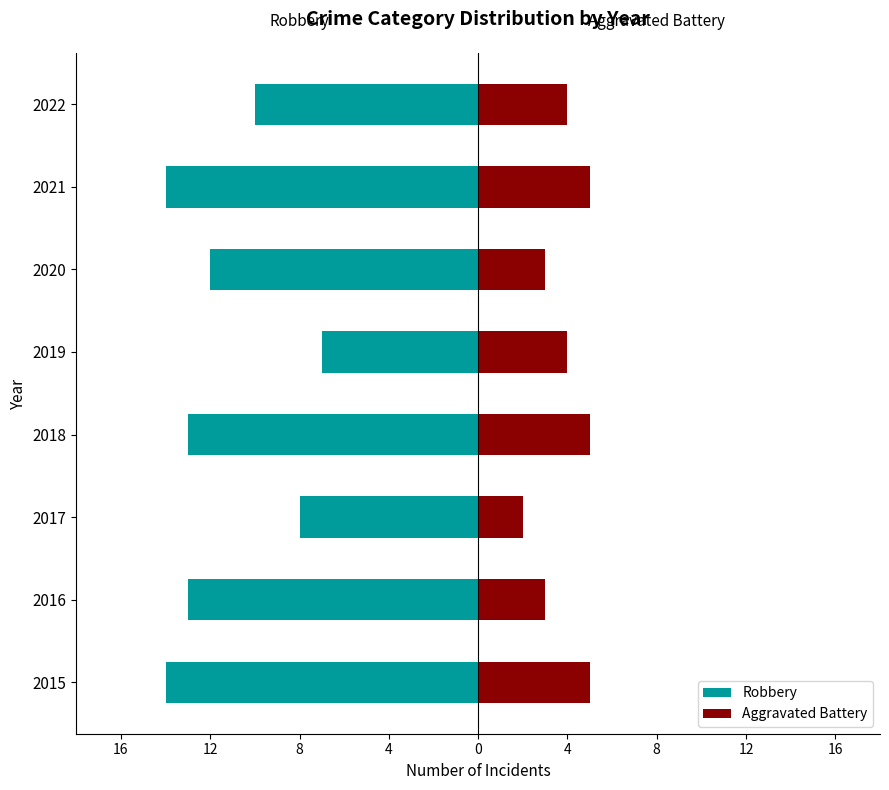

The value of Aggravated Battery at 2017 is 2. True or false?

True